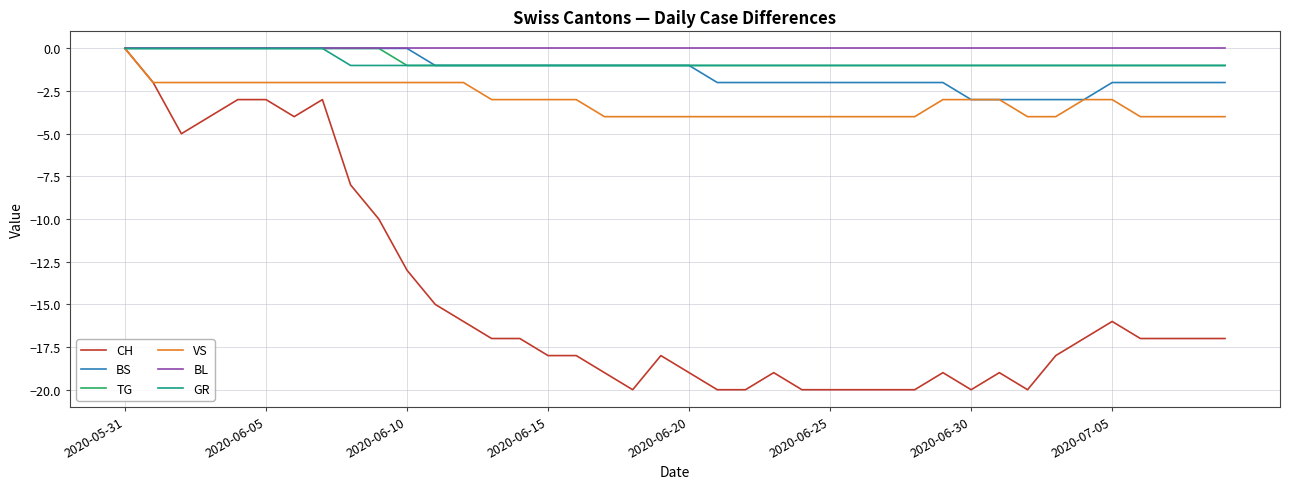

What is the minimum value shown in the chart?

-20